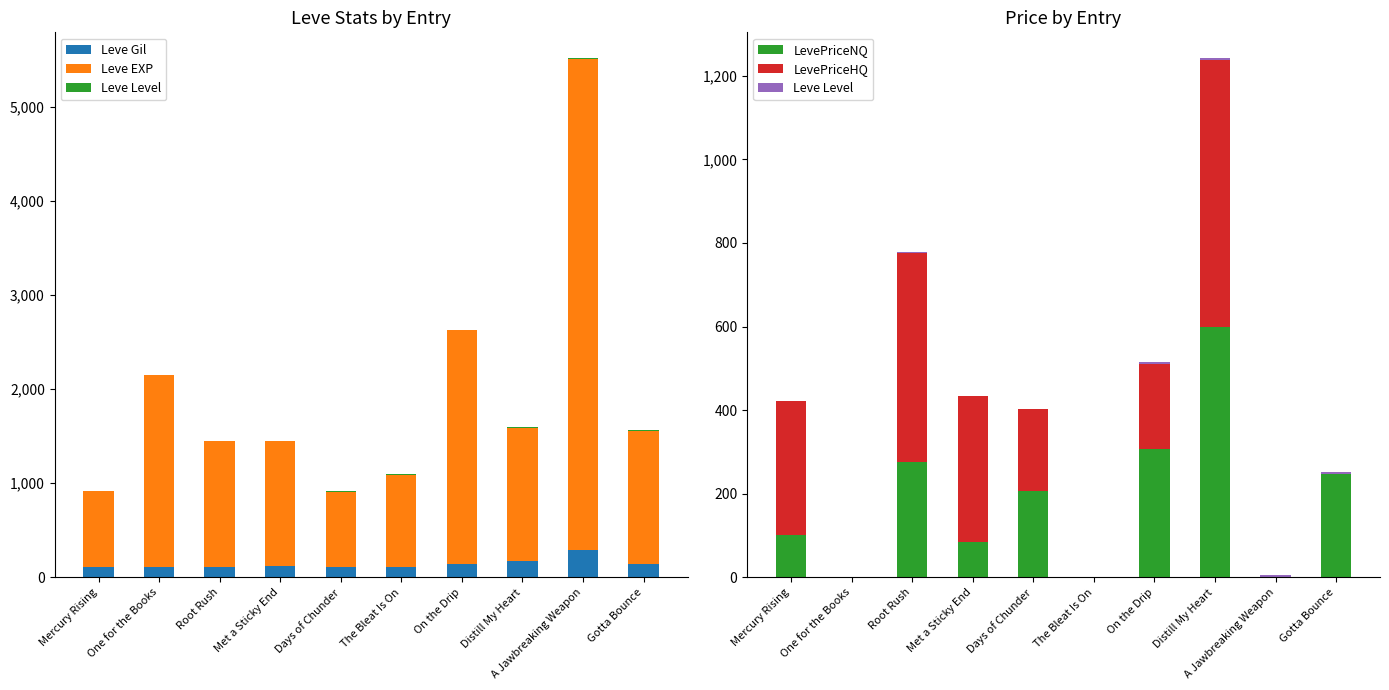

Rank the series by their maximum value, from highest to lowest.

Leve EXP, LevePriceHQ, LevePriceNQ, Leve Gil, Leve Level